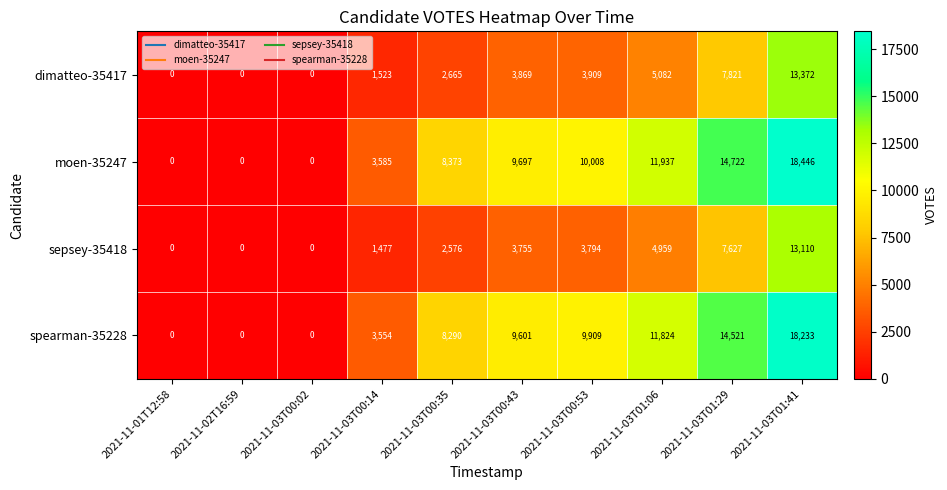

Which series has the largest range (max minus min)?

moen-35247